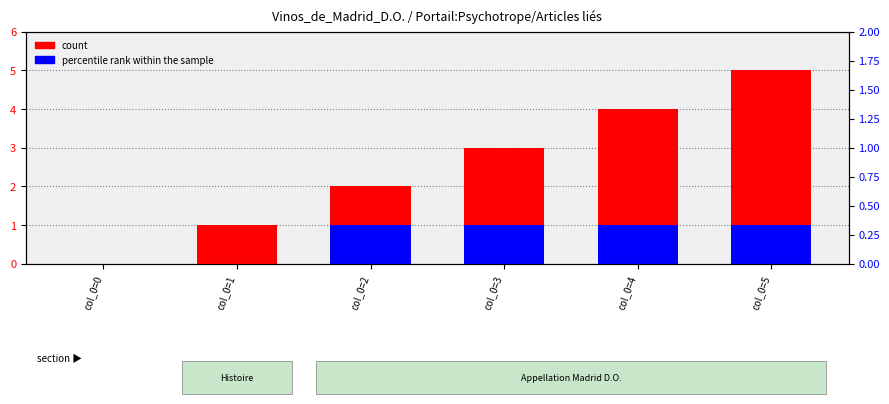

What is the difference between the second highest and minimum values in the count series?

4